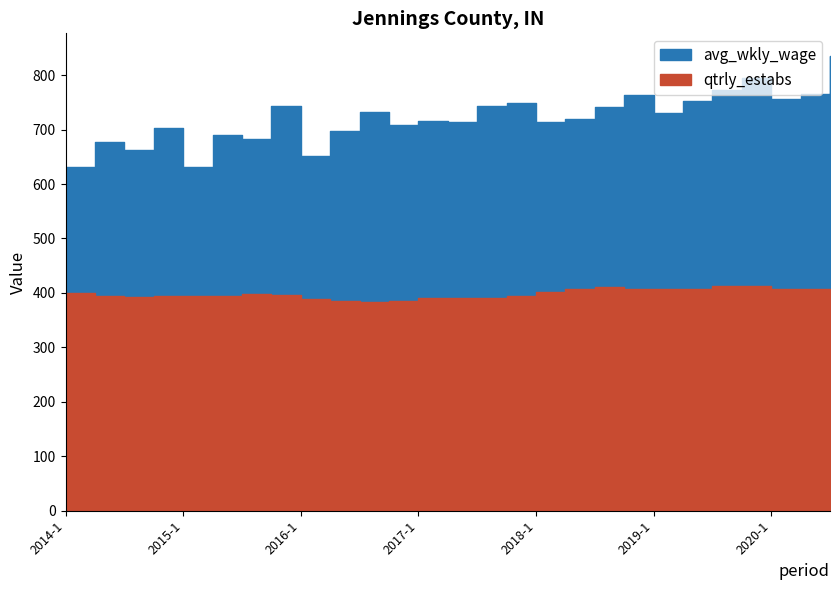

Where is the first local minimum for qtrly_estabs?

2014-3